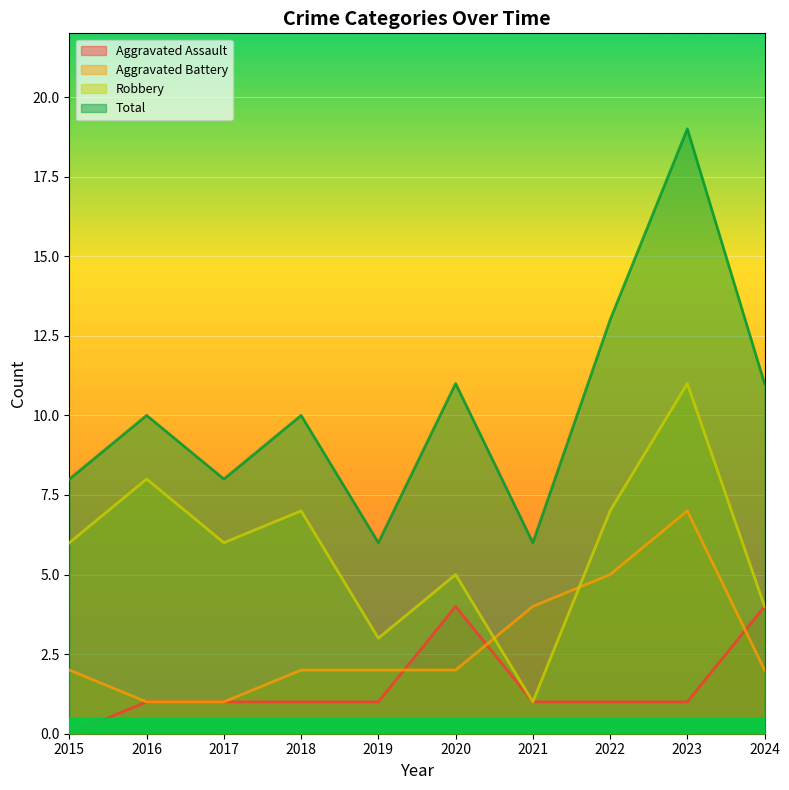

Reading left to right, what are all the values shown in this chart?

Aggravated Assault: 2015=0	2016=1	2017=1	2018=1	2019=1	2020=4	2021=1	2022=1	2023=1	2024=4
Aggravated Battery: 2015=2	2016=1	2017=1	2018=2	2019=2	2020=2	2021=4	2022=5	2023=7	2024=2
Robbery: 2015=6	2016=8	2017=6	2018=7	2019=3	2020=5	2021=1	2022=7	2023=11	2024=4
Total: 2015=8	2016=10	2017=8	2018=10	2019=6	2020=11	2021=6	2022=13	2023=19	2024=11